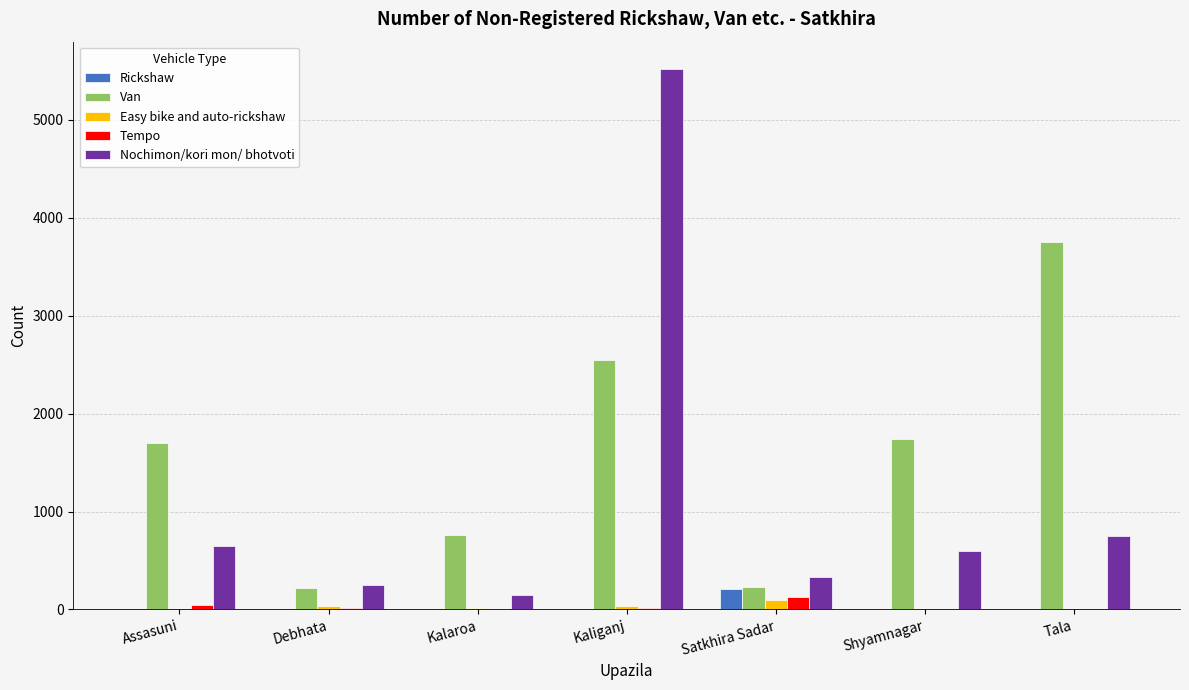

What value does the Van series have at Shyamnagar?

1740